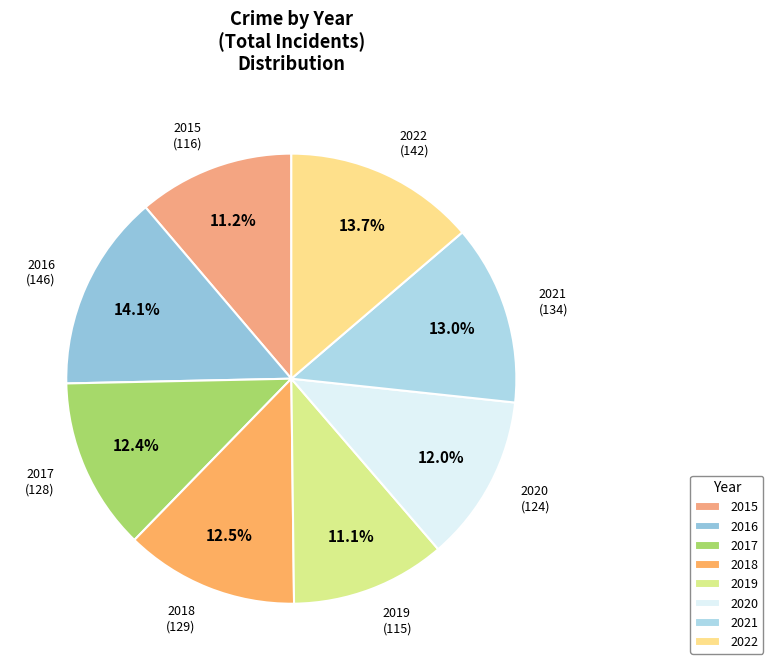

Does any single category account for the majority?

No